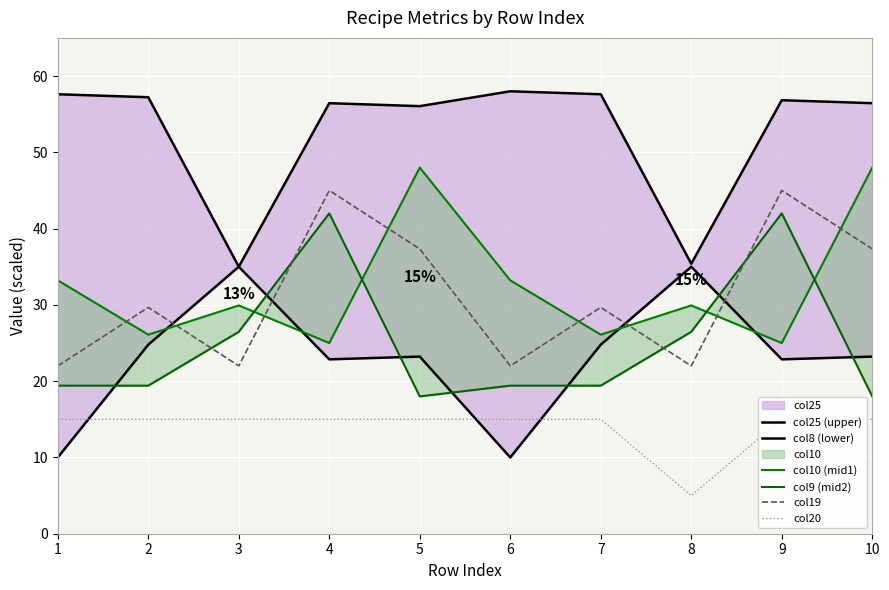

True or false: col19 and col20 intersect in this chart.

False